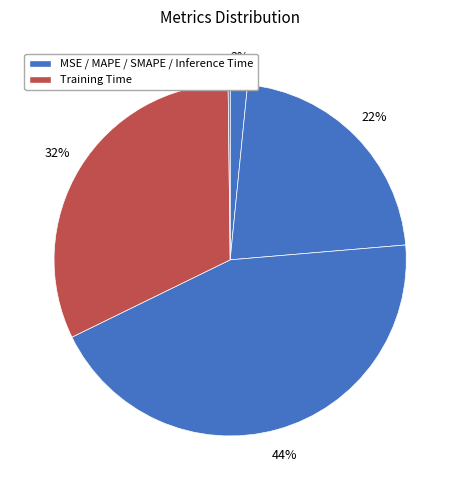

Count the number of slices in the pie.

5